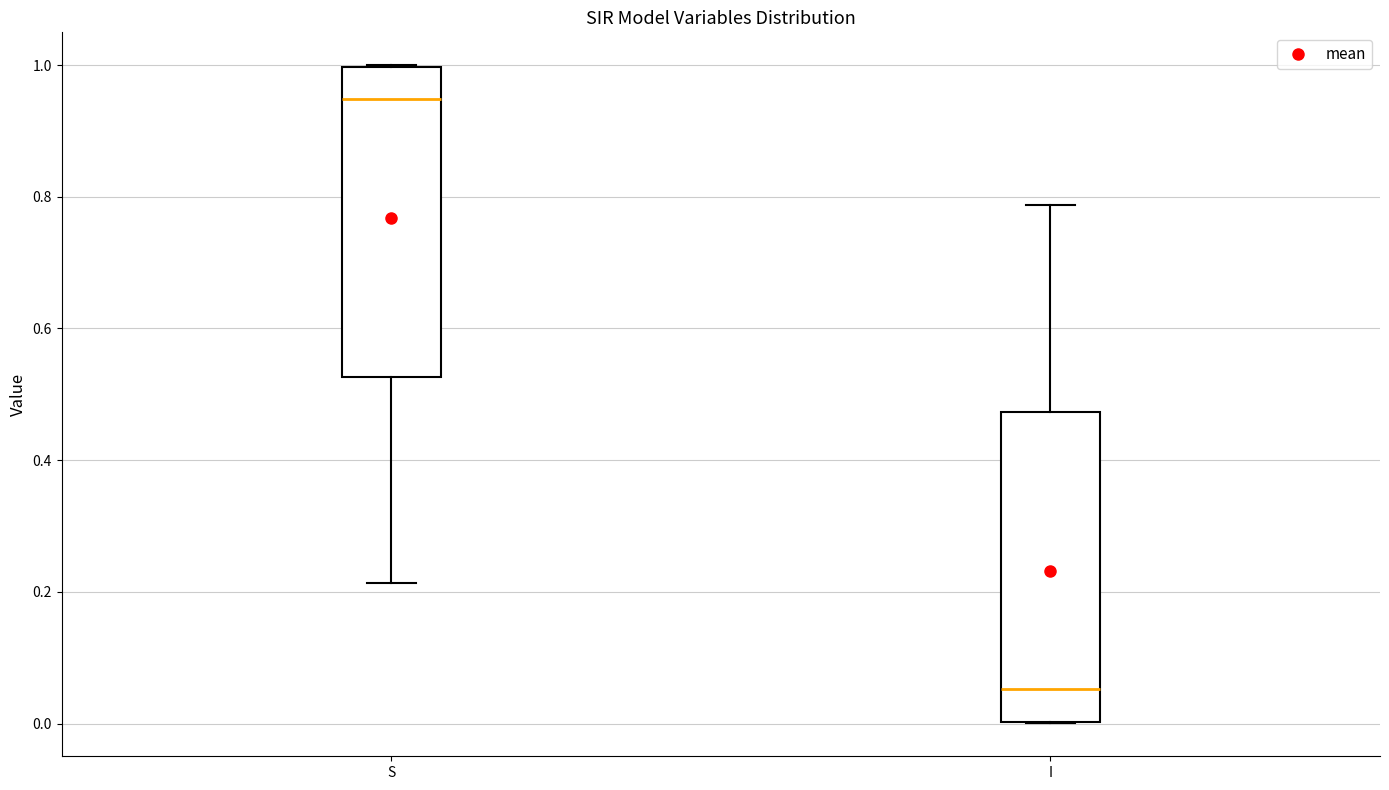

Reading left to right, read every box against the y-axis: the position of its median line, the range the box covers, and the ends of its whiskers. The values are not printed on the chart, so give them approximately, as read against the axis.

S: median 0.94, box 0.52 to 1.00, whiskers 0.22 to 1.00
I: median 0.06, box 0.00 to 0.48, whiskers 0.00 to 0.78